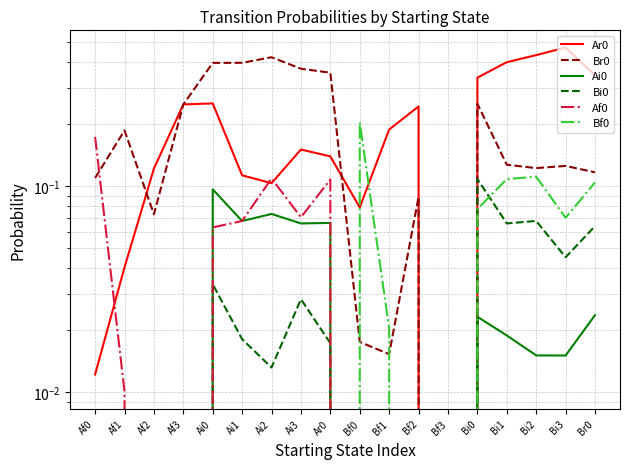

Is the value of Af0 at Ai2 greater than the value of Br0 at Br0?

No